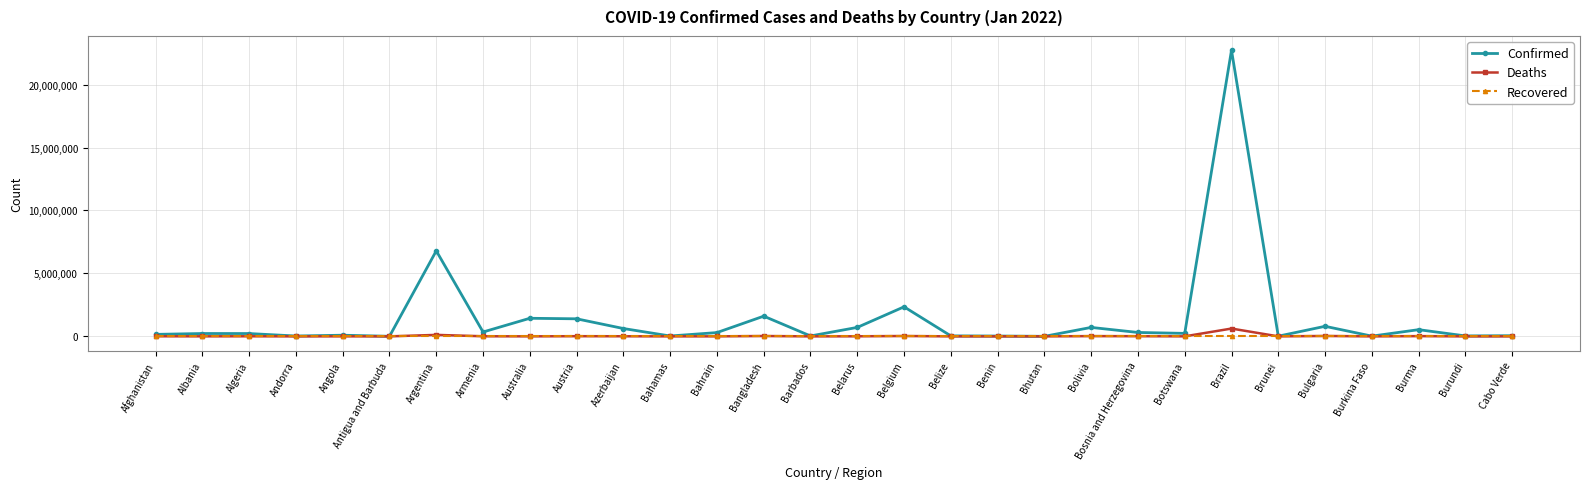

How many lines are shown in the chart?

3